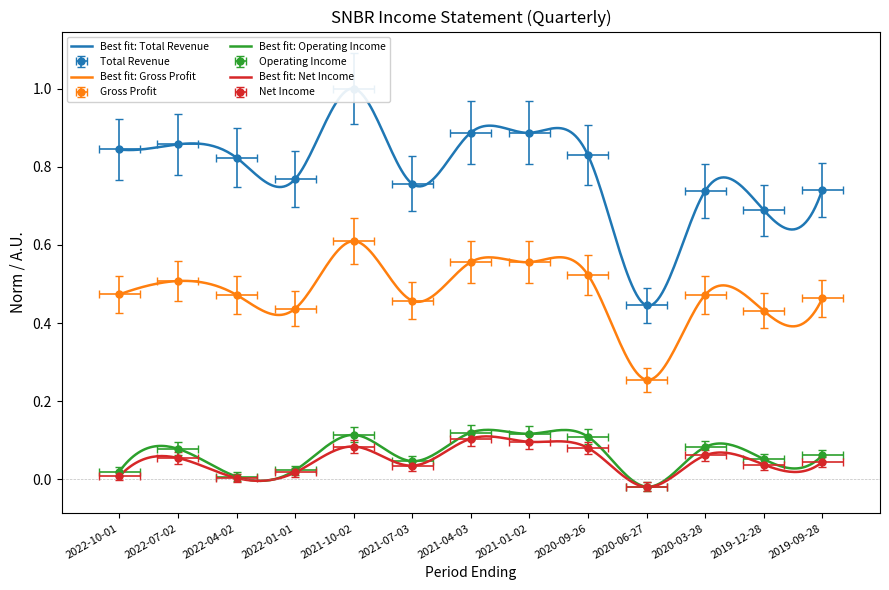

Between 2022-01-01 and 2020-06-27, which is larger?

2022-01-01